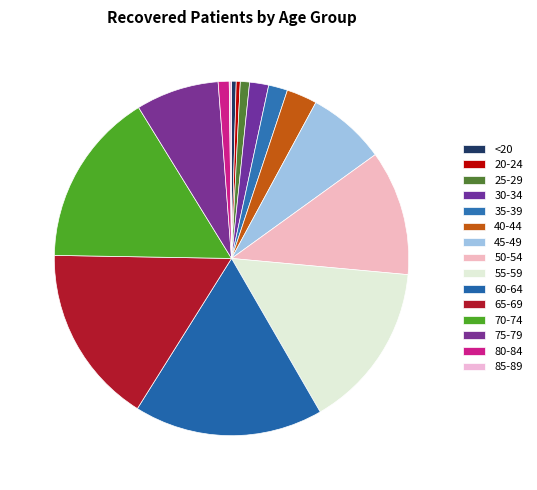

Count the number of slices in the pie.

15